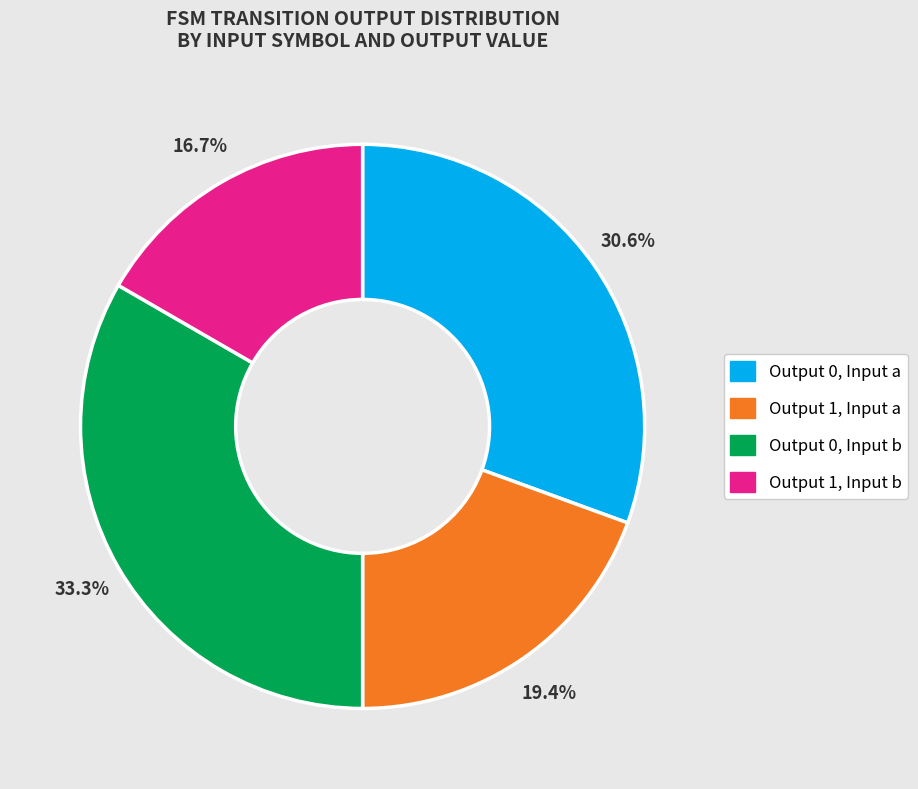

How many segments does this pie chart have?

4